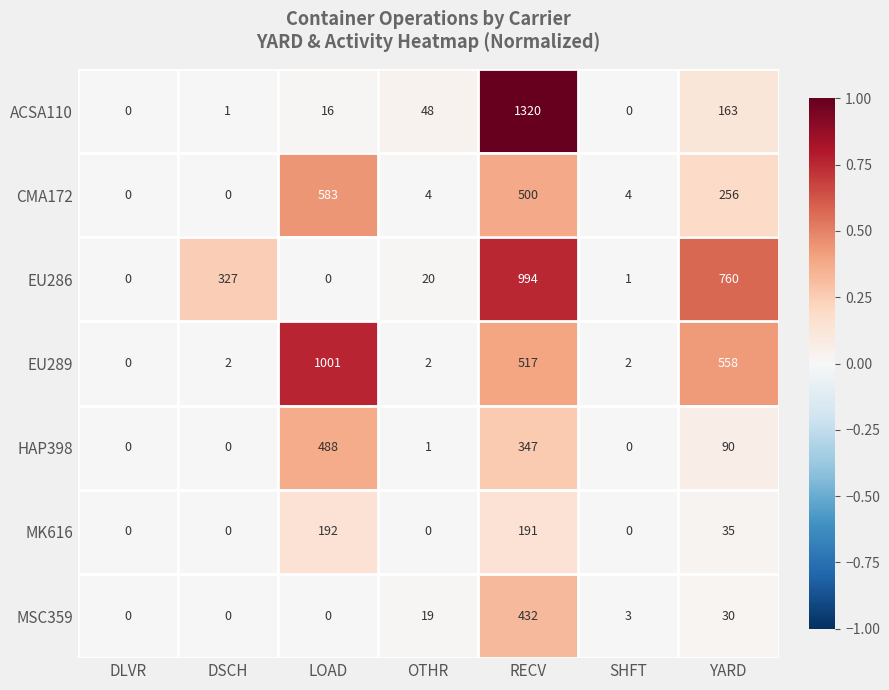

At OTHR, list the series in order from smallest to largest.

MK616, HAP398, EU289, CMA172, MSC359, EU286, ACSA110